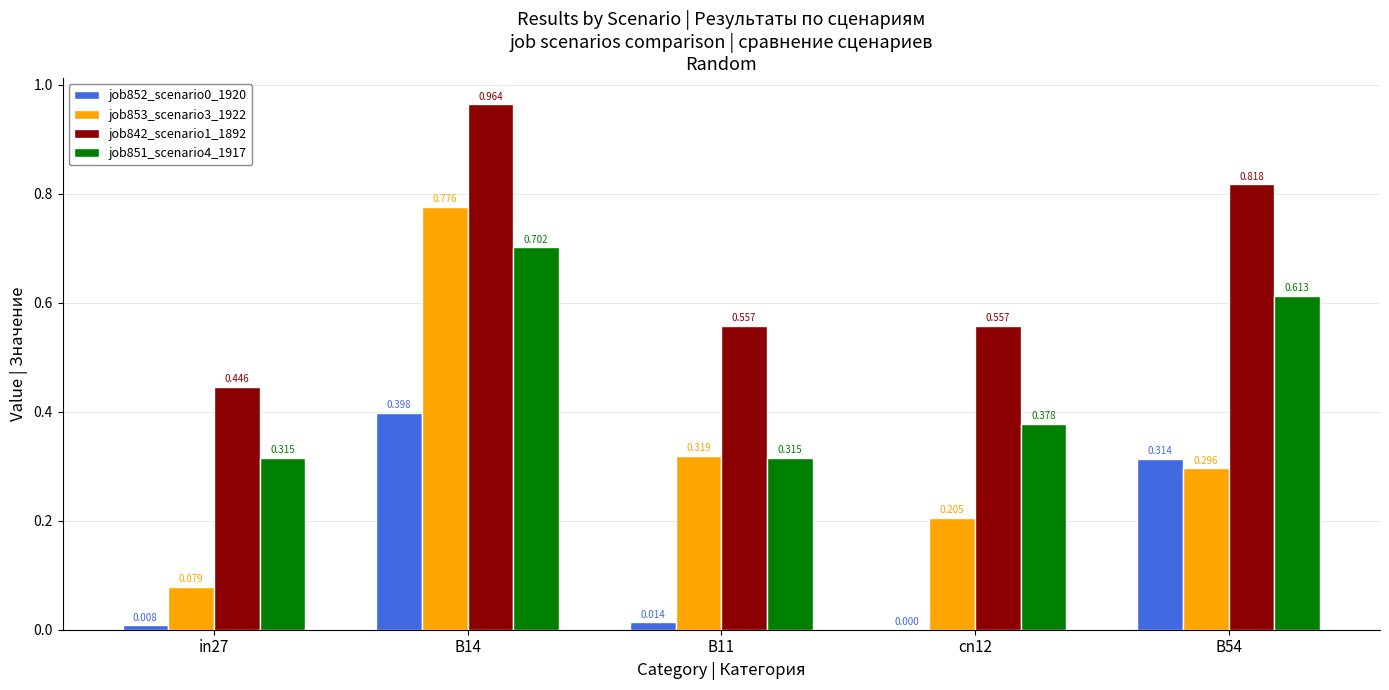

Is the value of job842_scenario1_1892 at B54 greater than the value of job852_scenario0_1920 at B11?

Yes